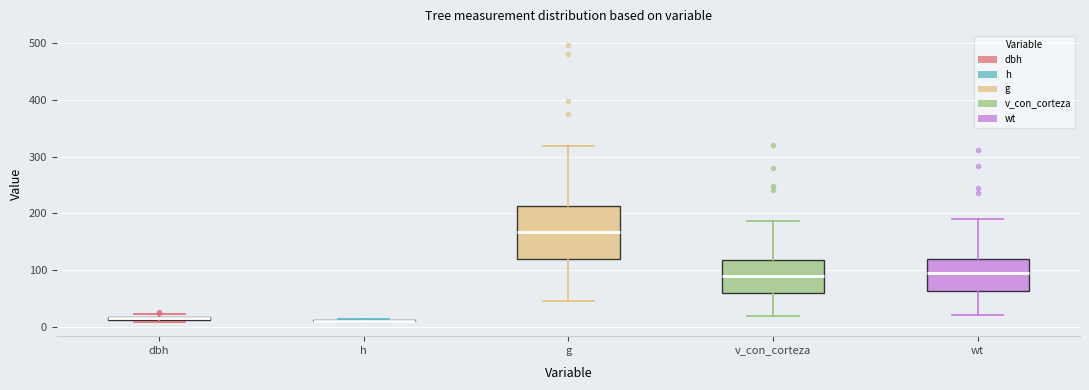

Which box is the tallest, from its lower edge to its upper edge?

g